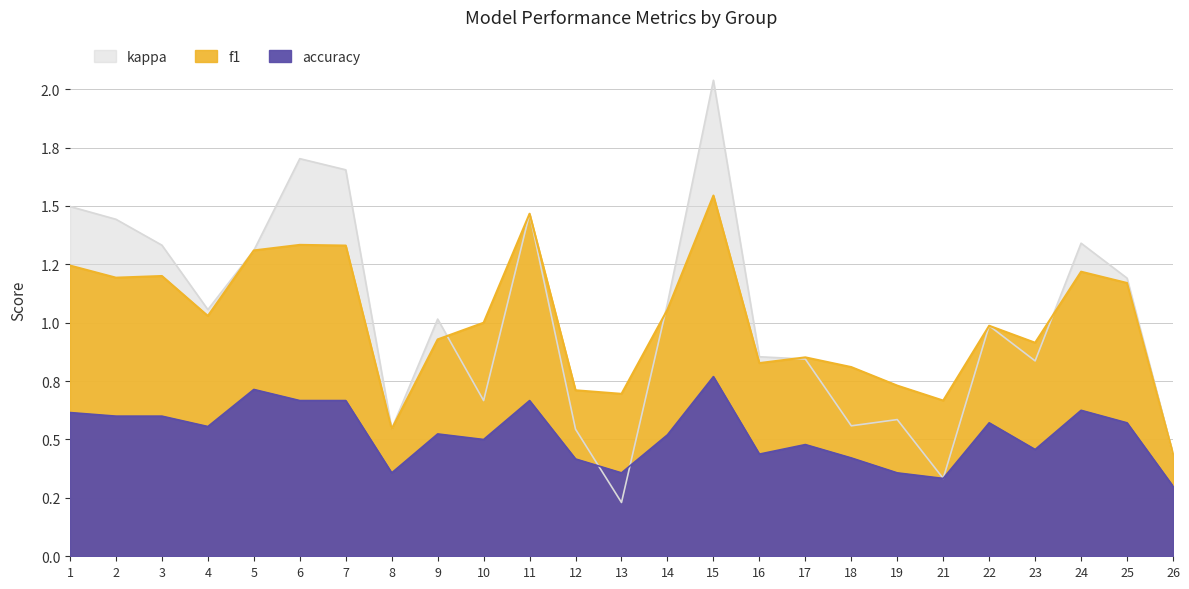

Between 4 and 25, which is larger?

25